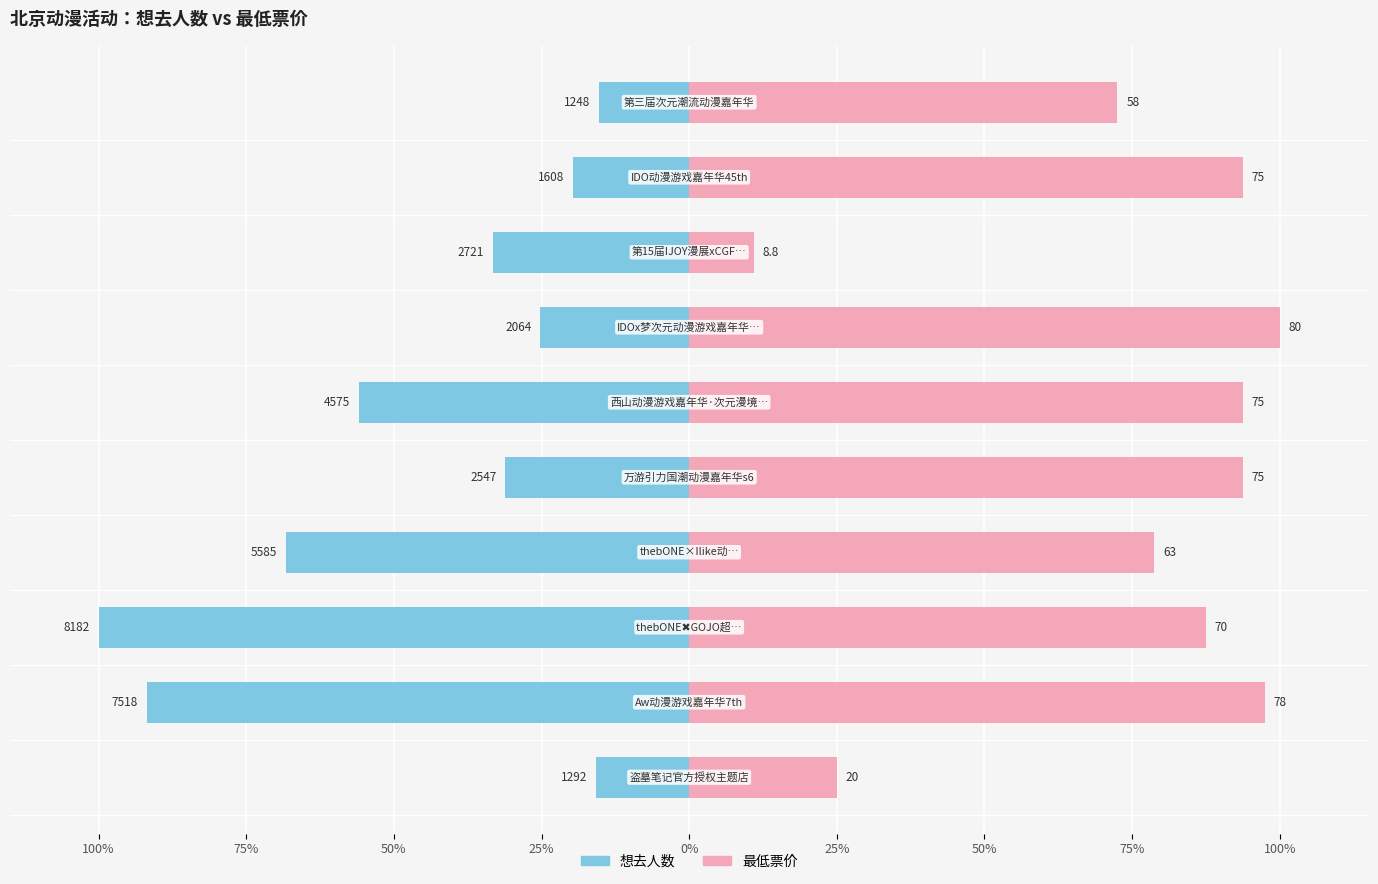

Which series has the largest range (max minus min)?

最低票价